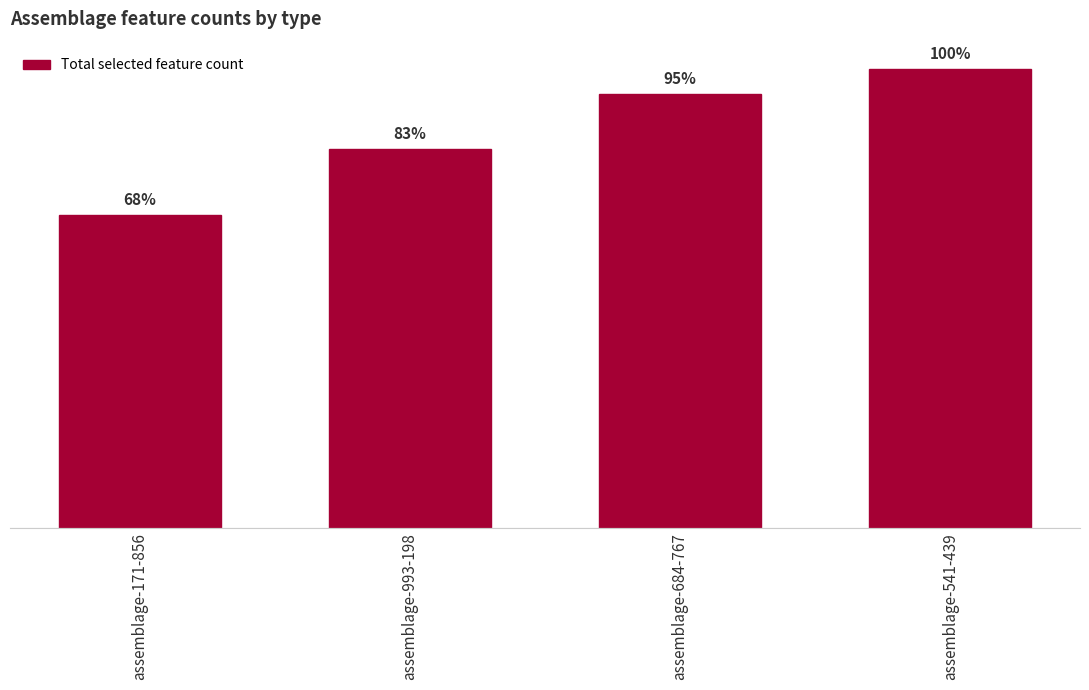

Where does the data first go above 365?

assemblage-541-439